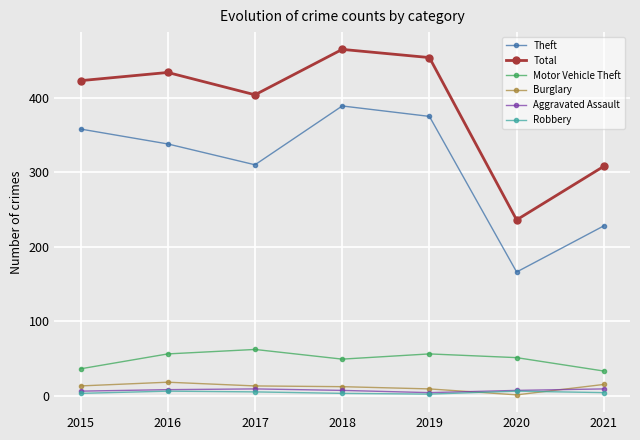

True or false: Total and Burglary intersect in this chart.

False